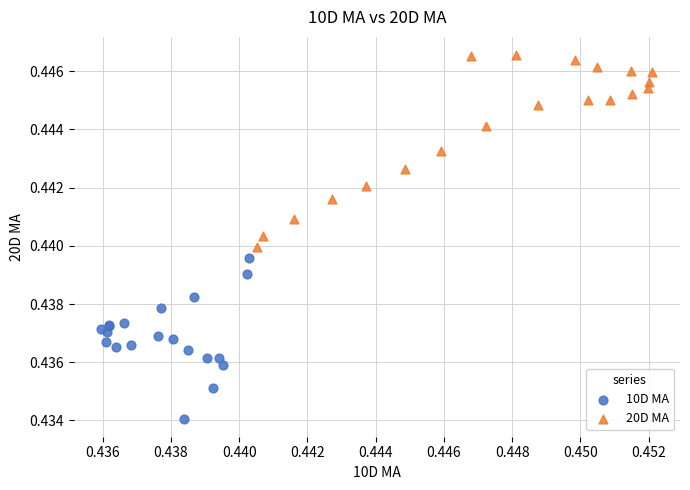

Which series contains the highest Y value?

20D MA